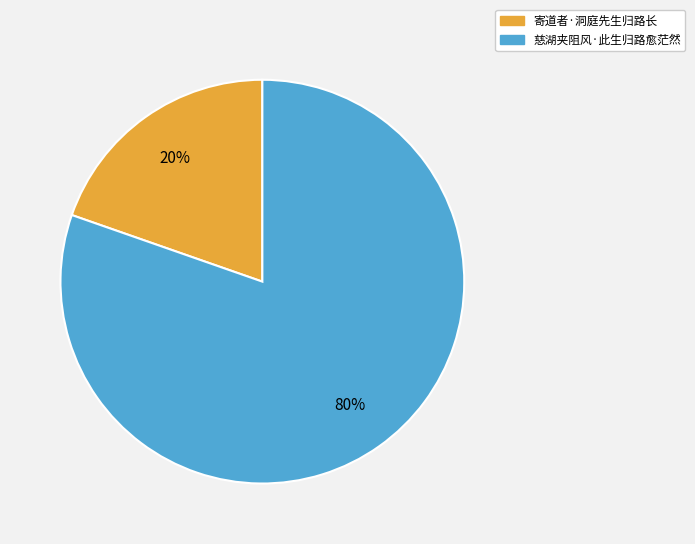

Do 寄道者·洞庭先生归路长 and 慈湖夹阻风·此生归路愈茫然 together represent more than half of the pie?

Yes